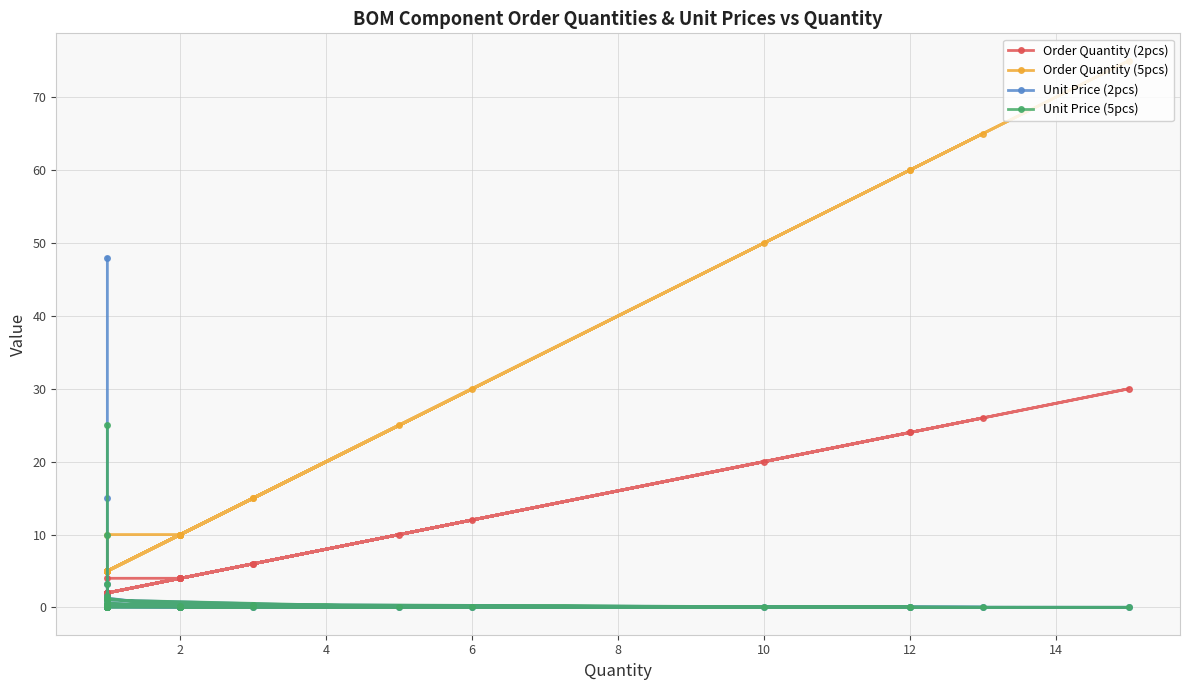

Rank the series by their maximum value, from highest to lowest.

Order Quantity (5pcs), Unit Price (2pcs), Order Quantity (2pcs), Unit Price (5pcs)